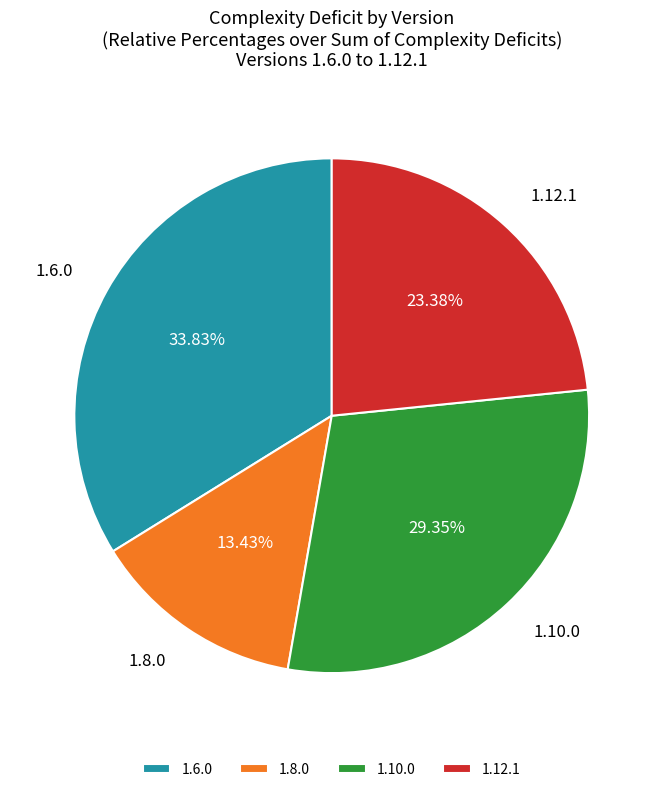

The 1.12.1 slice represents 23% of the pie. True or false?

True